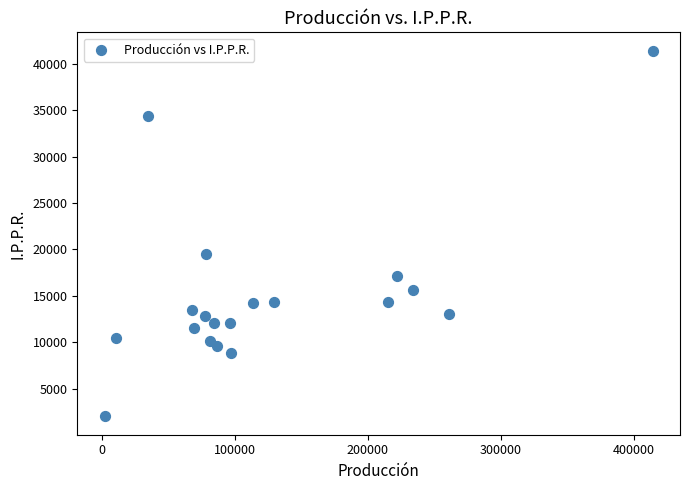

What Y value in the scatter plot is closest to 21712?

19518.5